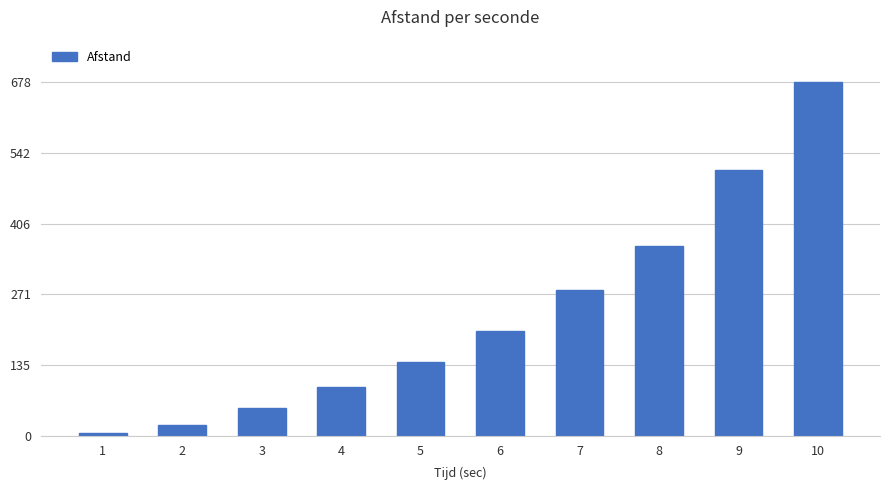

Reading left to right, extract all data points from this chart.

1=5	2=21	3=54	4=94	5=141	6=200	7=280	8=364	9=509	10=678